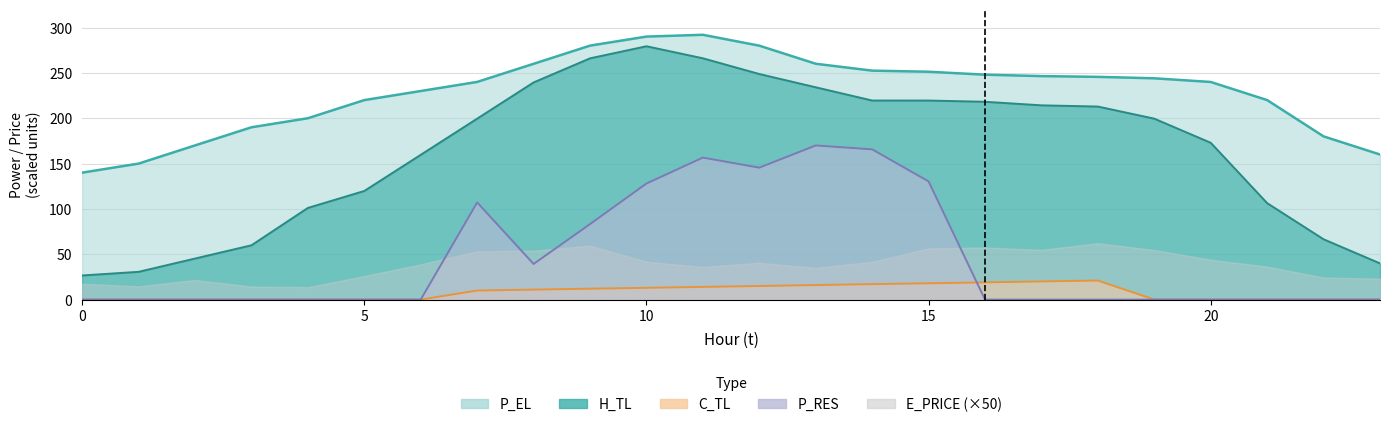

Does the chart display data point markers on the line(s)?

No